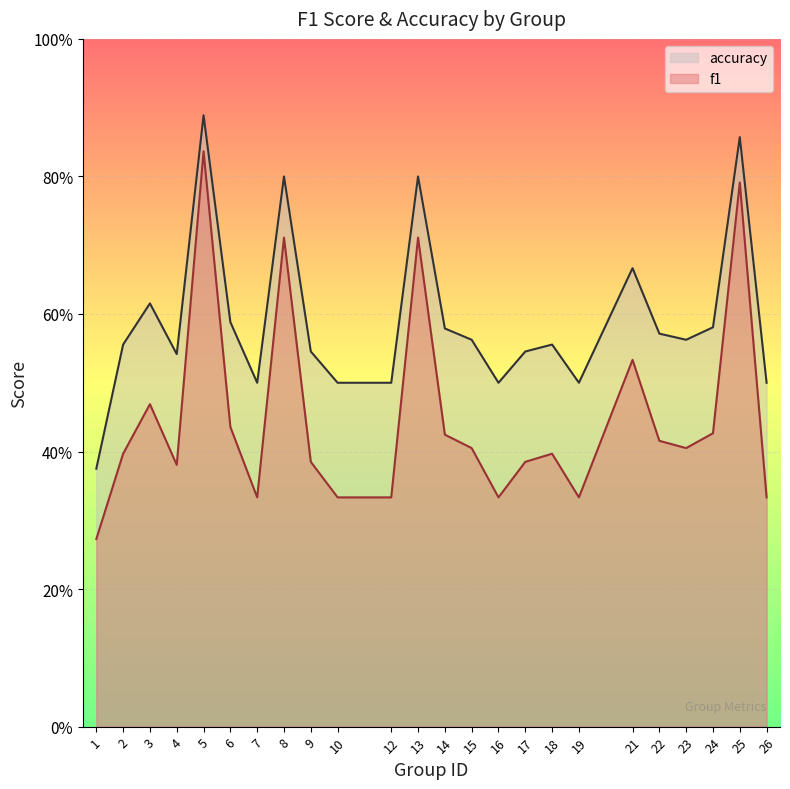

What are all the series names shown in the legend?

accuracy, f1